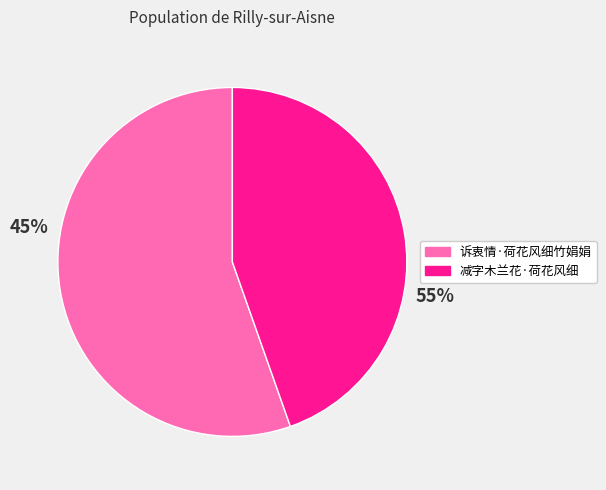

Approximately how many times larger is the value at 减字木兰花·荷花风细 compared to 诉衷情·荷花风细竹娟娟?

0.8